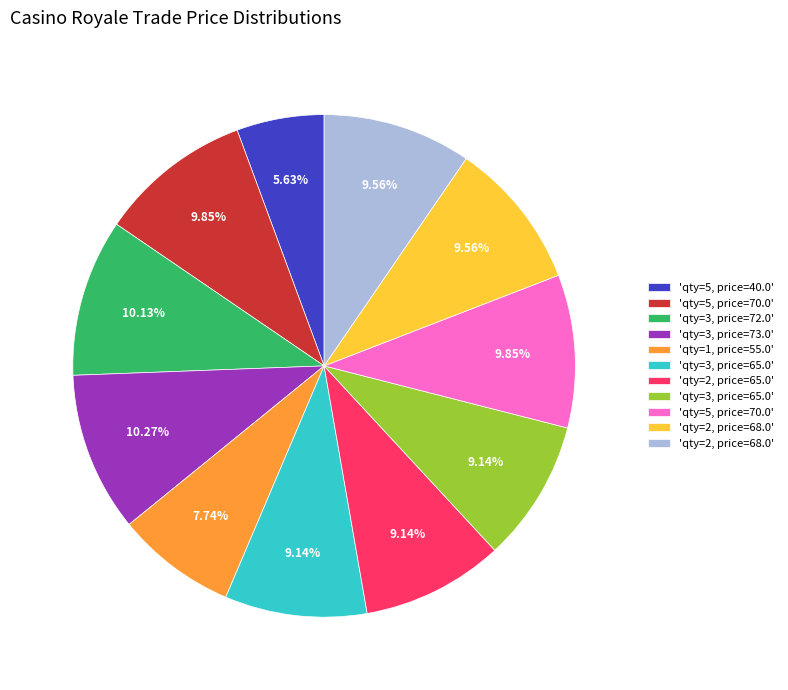

Is there any slice that represents more than half of the pie?

No